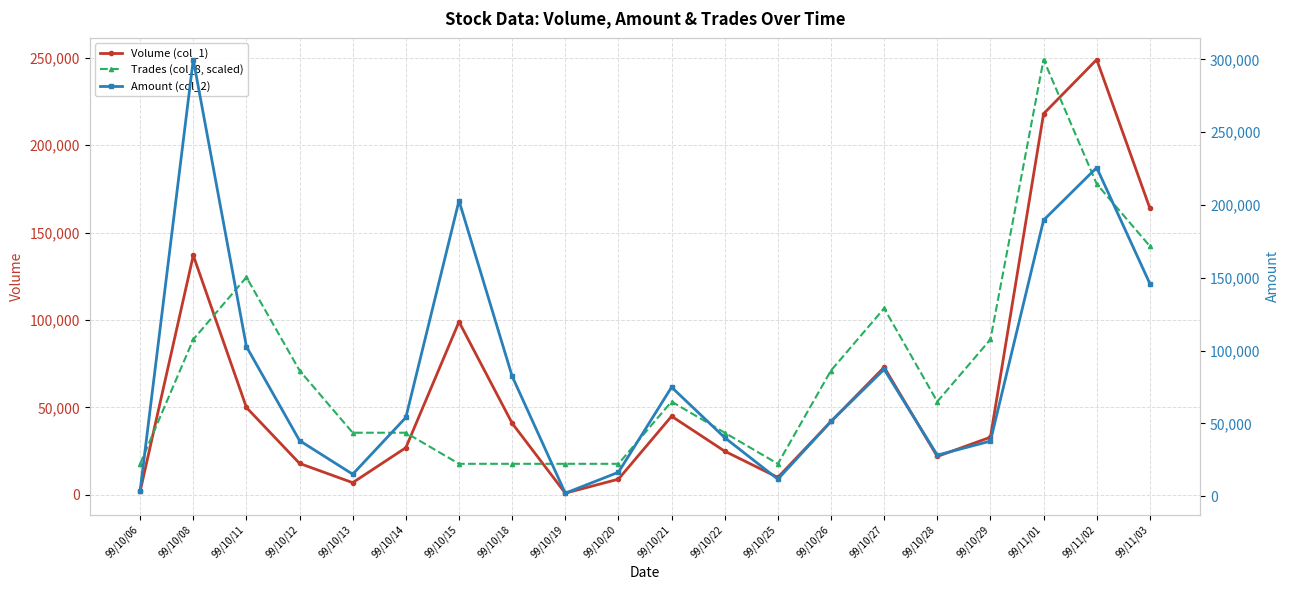

Where does the Trades (col_8, scaled) series first go above 53357?

99/10/08